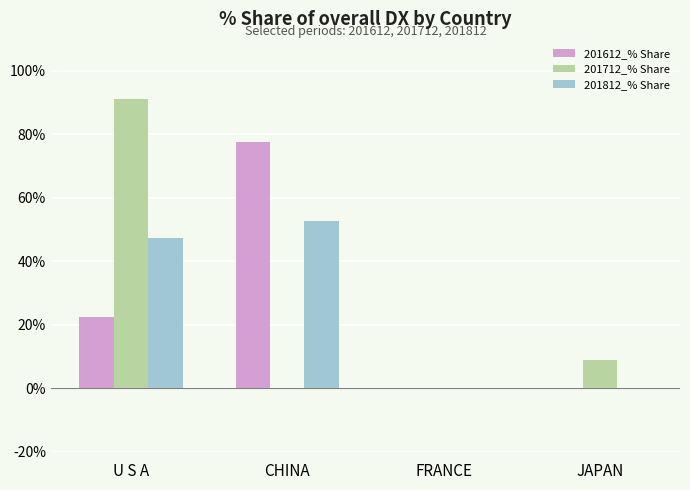

Is the value of 201712_% Share at JAPAN greater than the value of 201812_% Share at CHINA?

No